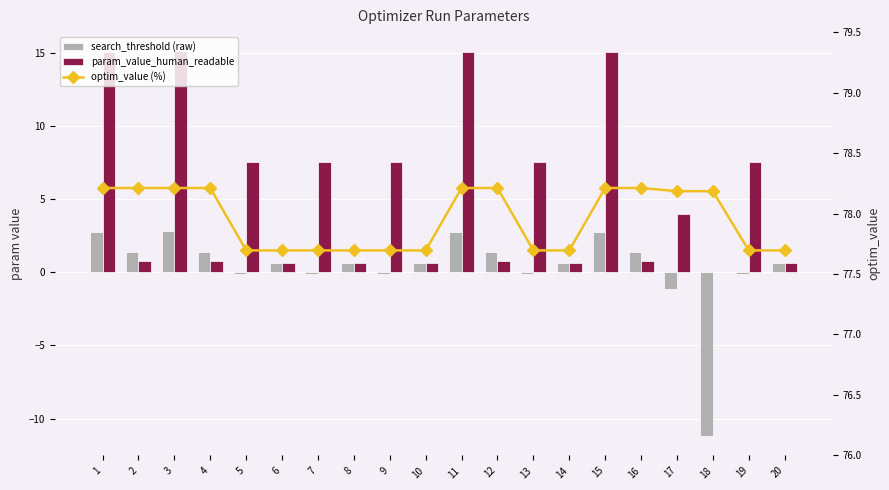

What is the spread (max minus min) of values at 8?

77.0